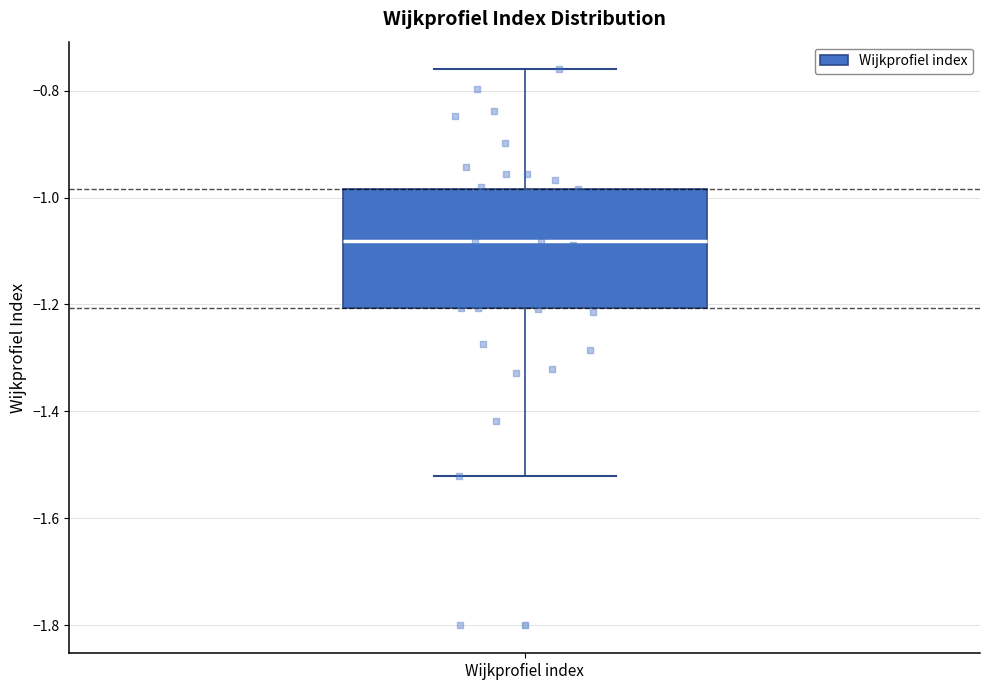

Read this box plot against the y-axis: the position of the median line, the range covered by the box, and the ends of both whiskers. The values are not printed on the chart, so give them approximately, as read against the axis.

median -1.08, box -1.20 to -0.98, whiskers -1.52 to -0.76